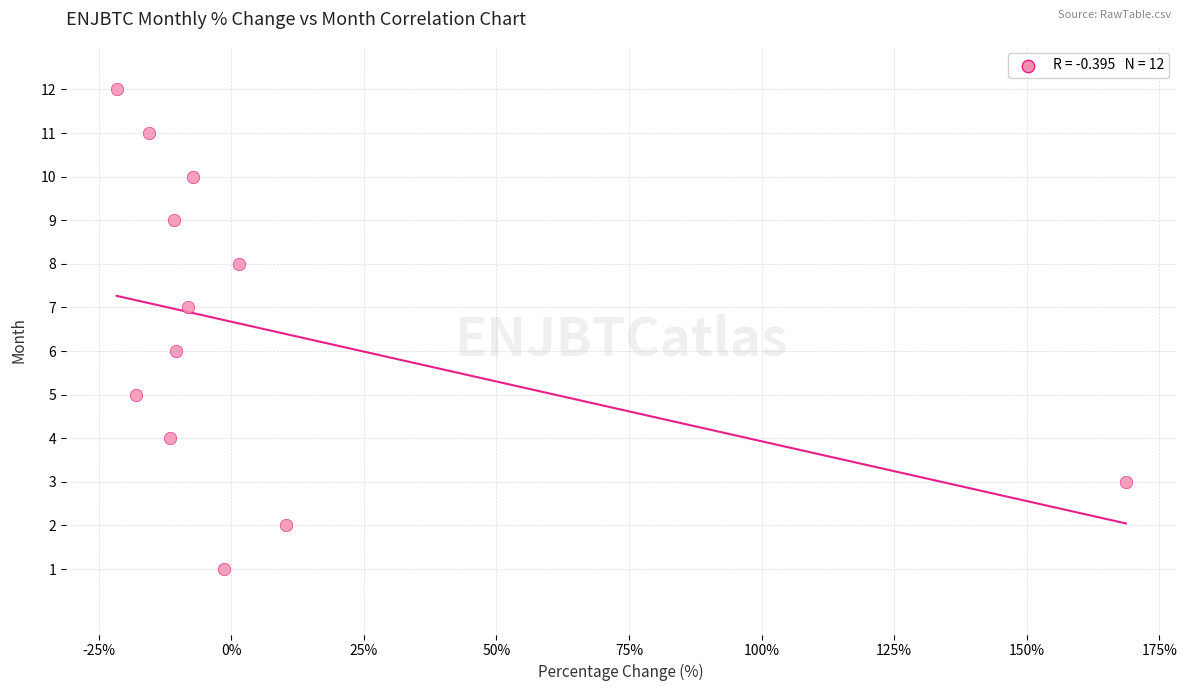

What is the range of Y values (max minus min)?

11